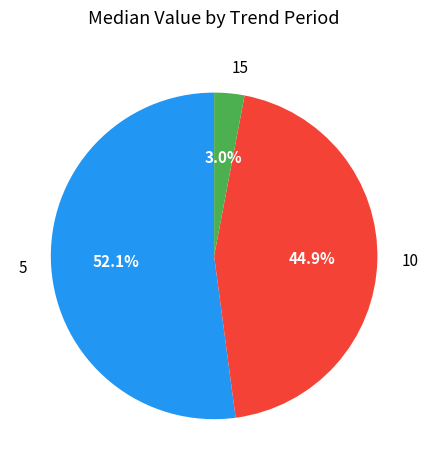

To the nearest percent, what percentage of the pie is 5?

52%